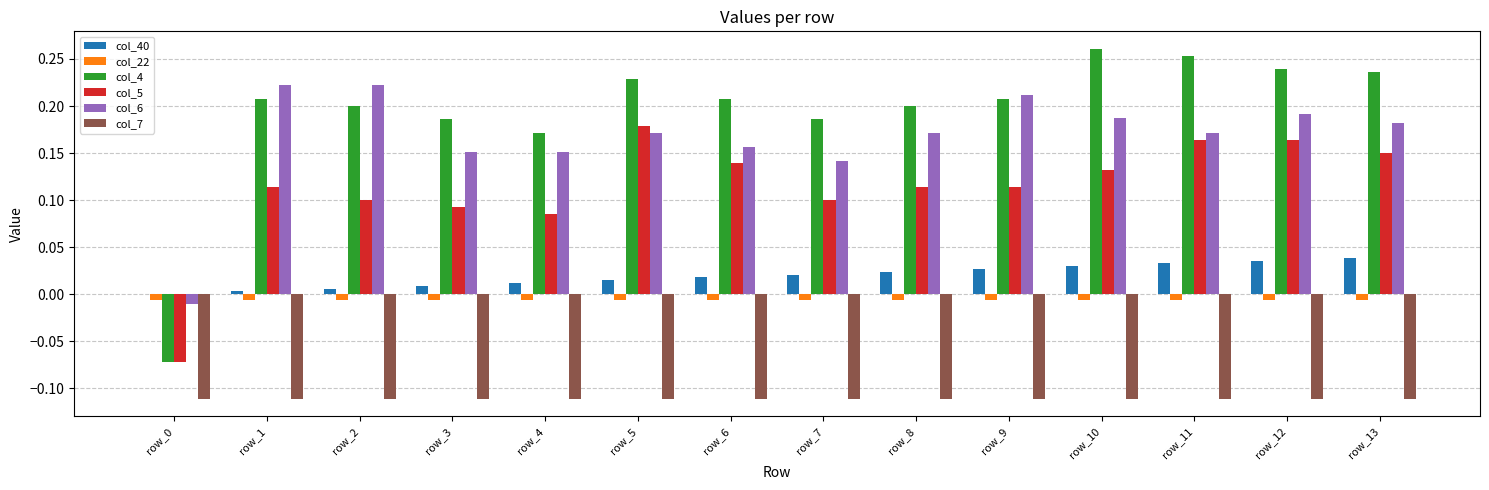

True or false: col_22 has a value of -0.0 at row_4.

True